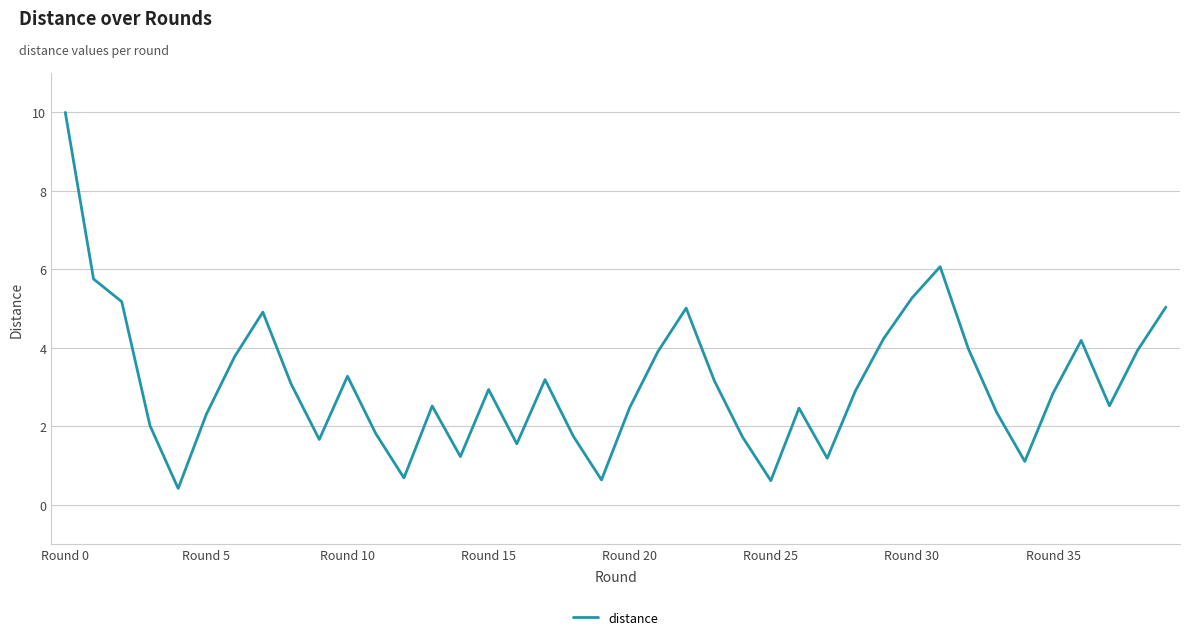

What is the maximum value shown in the chart?

10.0